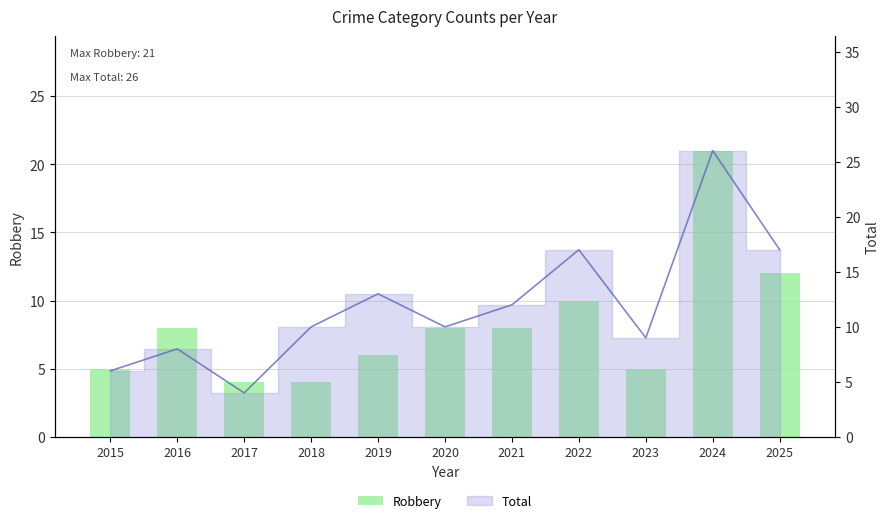

Which has a higher value, 2021 or 2017?

2021